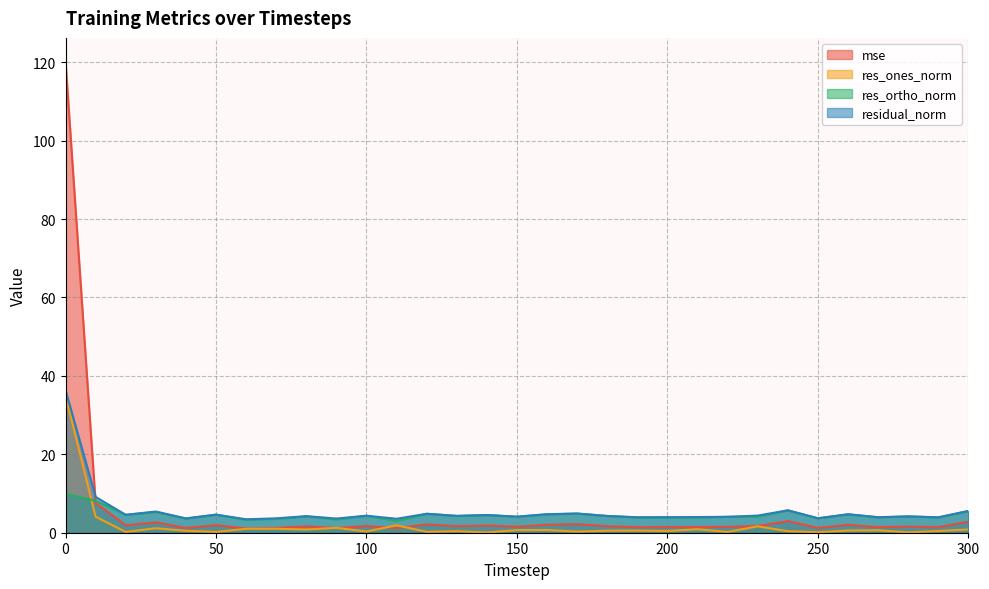

At which category does residual_norm reach its first local valley?

20